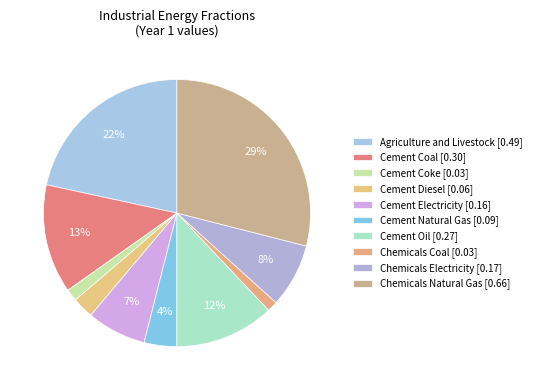

How many segments does this pie chart have?

10